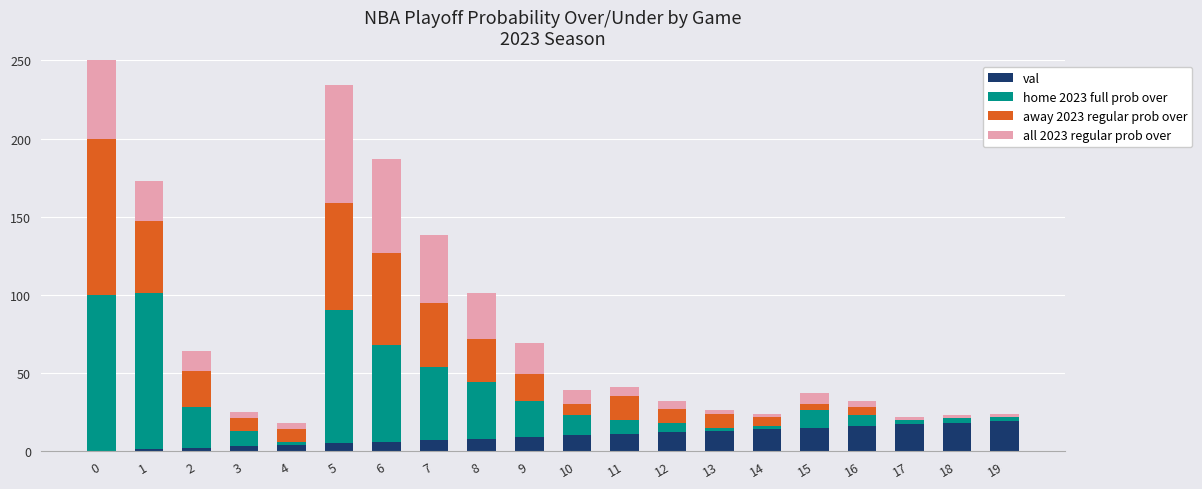

What is the value of the all 2023 regular prob over bar at the 16th from the left?

7